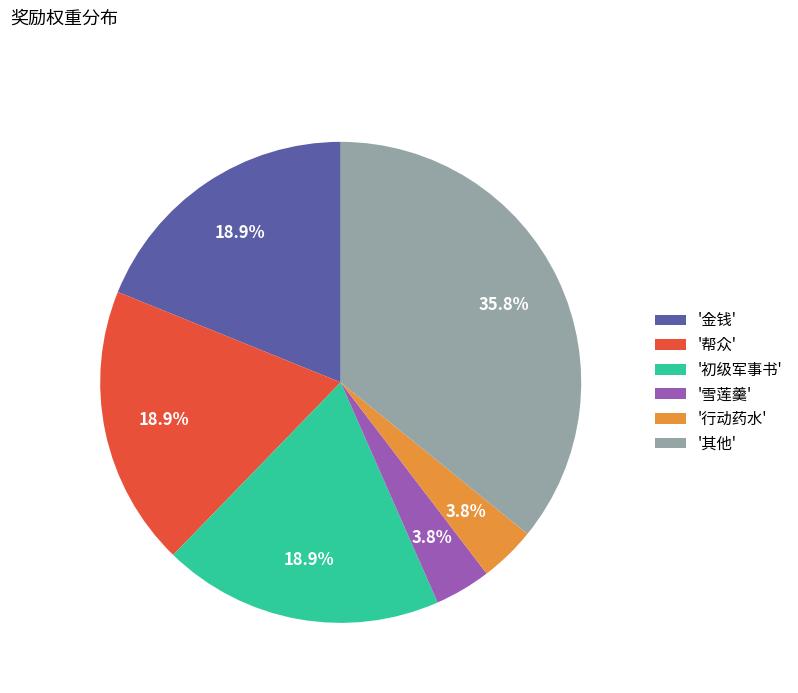

Is '雪莲羹' the majority of the pie?

No